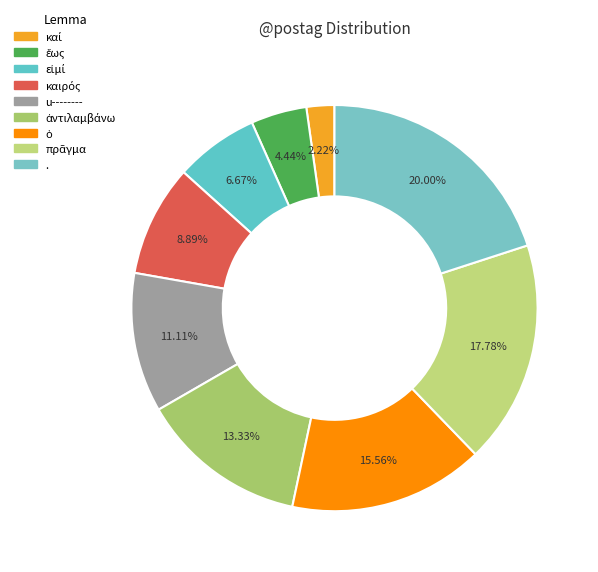

Does καί represent more than half of the total?

No